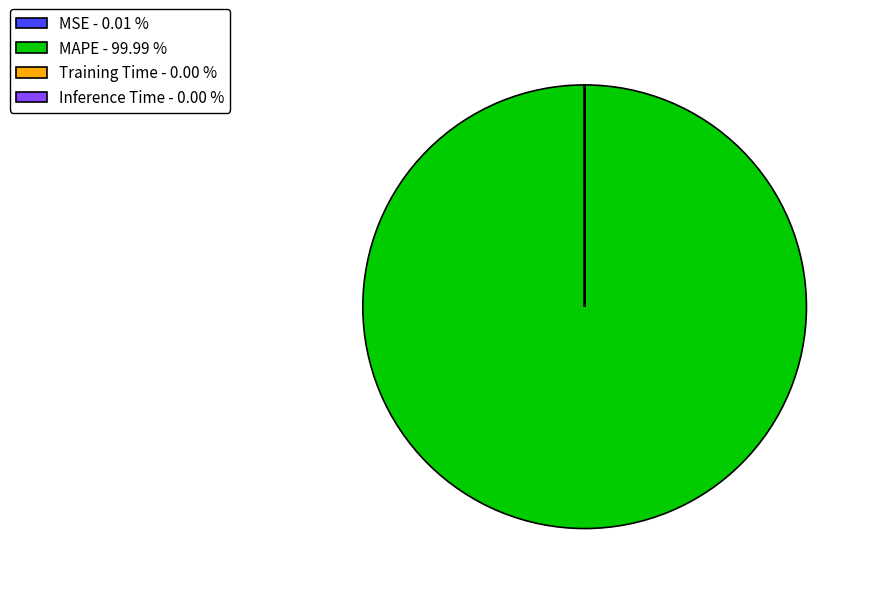

Does any single category account for the majority?

Yes